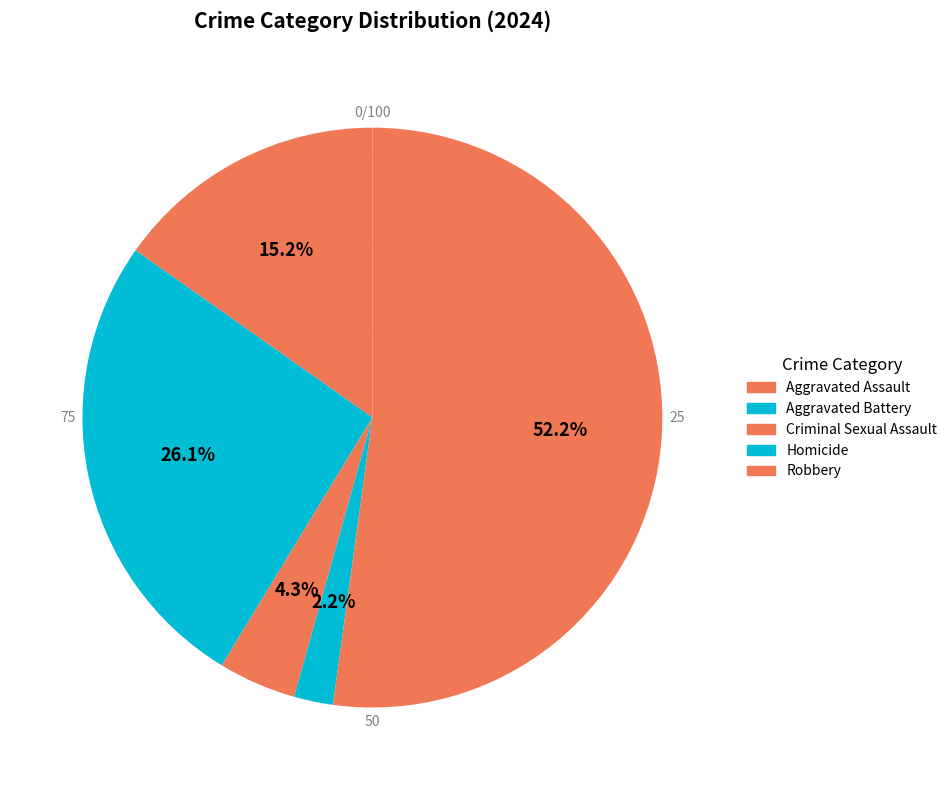

To the nearest percent, what percentage of the pie is Criminal Sexual Assault?

4%